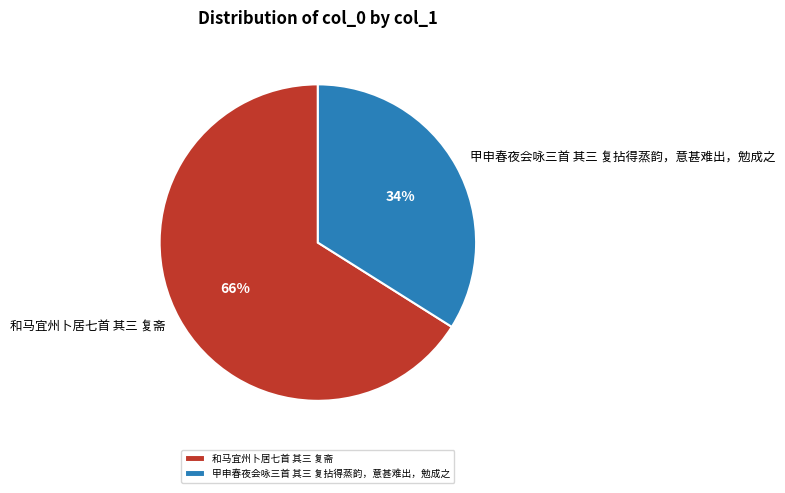

Is the sum of 甲申春夜会咏三首 其三 复拈得蒸韵，意甚难出，勉成之 and 和马宜州卜居七首 其三 复斋 greater than half?

Yes